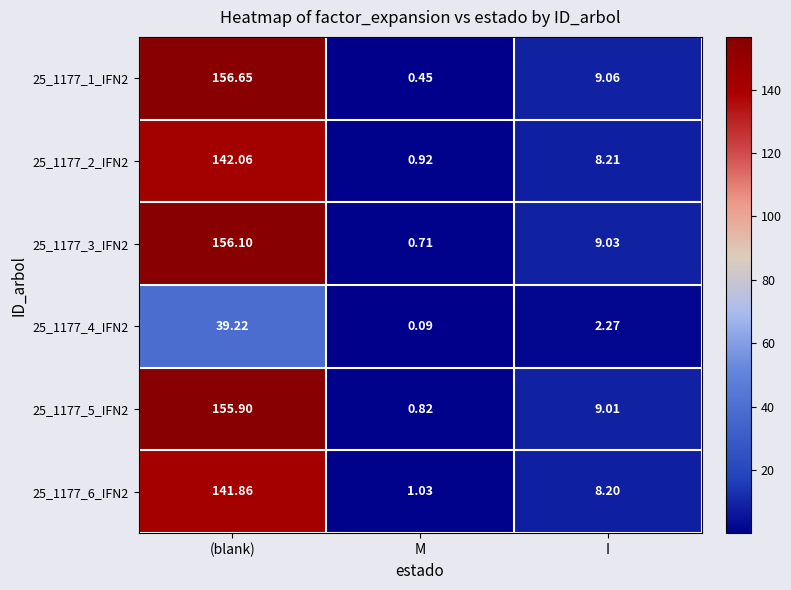

At how many categories does at least one series exceed 64?

1